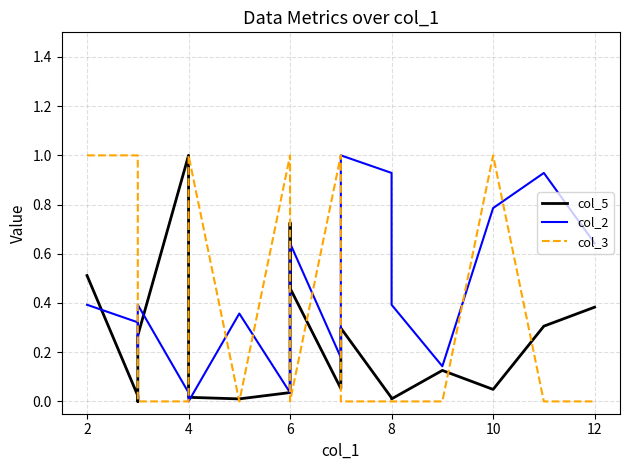

How many series are shown in this chart?

3